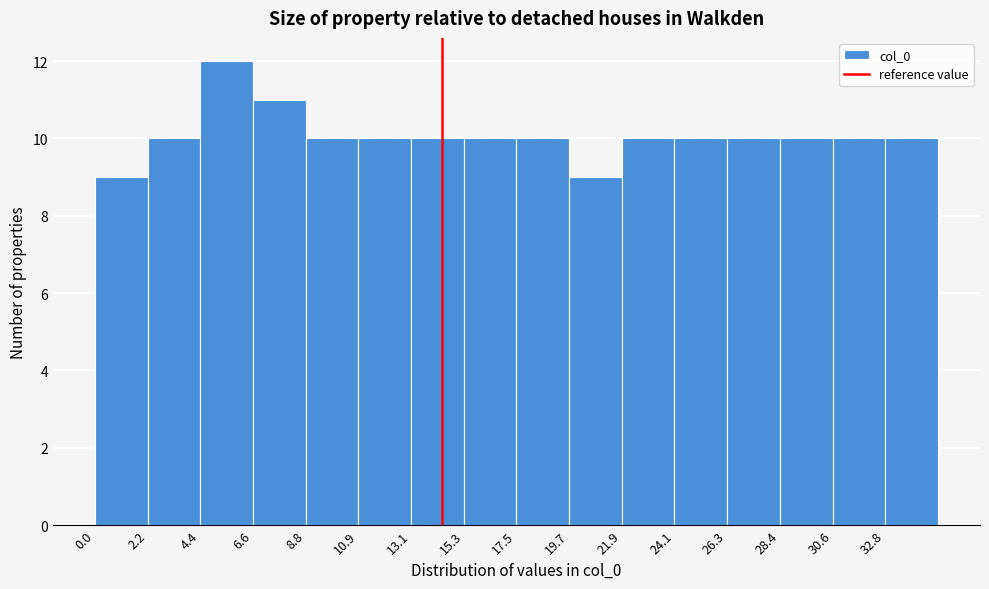

Reading left to right, transcribe this chart: for each bar, give the range it covers on the x-axis and its height. Neither the bar edges nor the heights are printed on the chart, so give them approximately, as read against the axes.

0.0 to 2.0: 9
2.0 to 4.5: 10
4.5 to 6.5: 12
6.5 to 9.0: 11
9.0 to 11.0: 10
11.0 to 13.0: 10
13.0 to 15.5: 10
15.5 to 17.5: 10
17.5 to 19.5: 10
19.5 to 22.0: 9
22.0 to 24.0: 10
24.0 to 26.5: 10
26.5 to 28.5: 10
28.5 to 30.5: 10
30.5 to 33.0: 10
33.0 to 35.0: 10